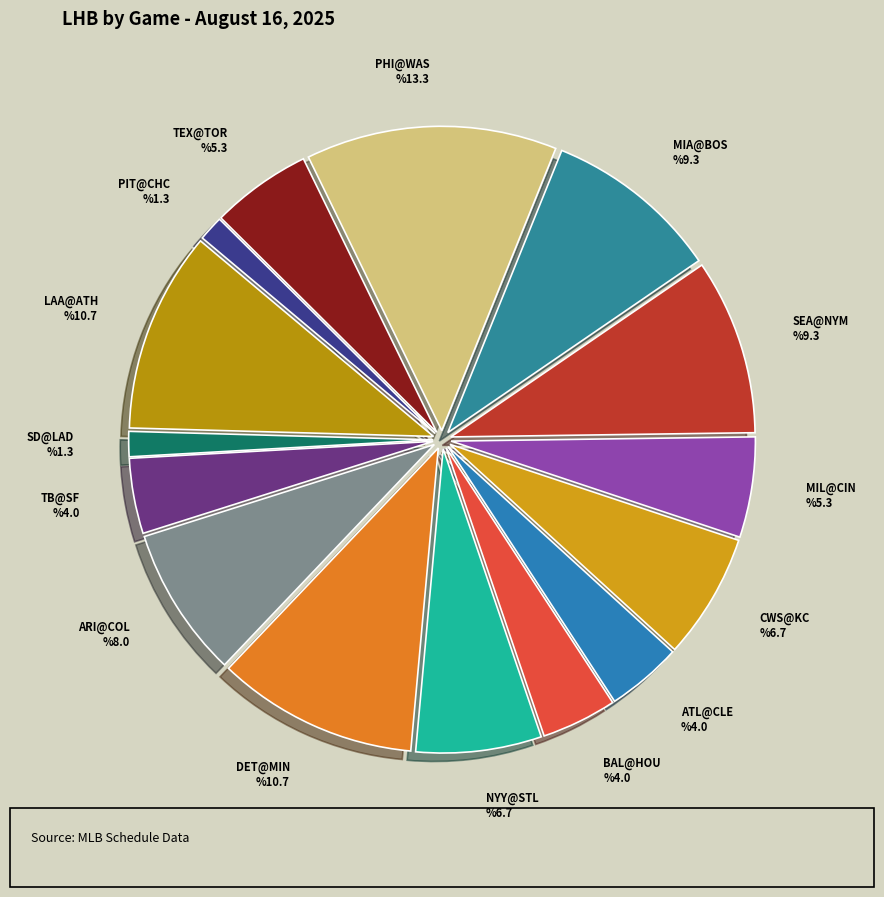

Is there any slice that represents more than half of the pie?

No